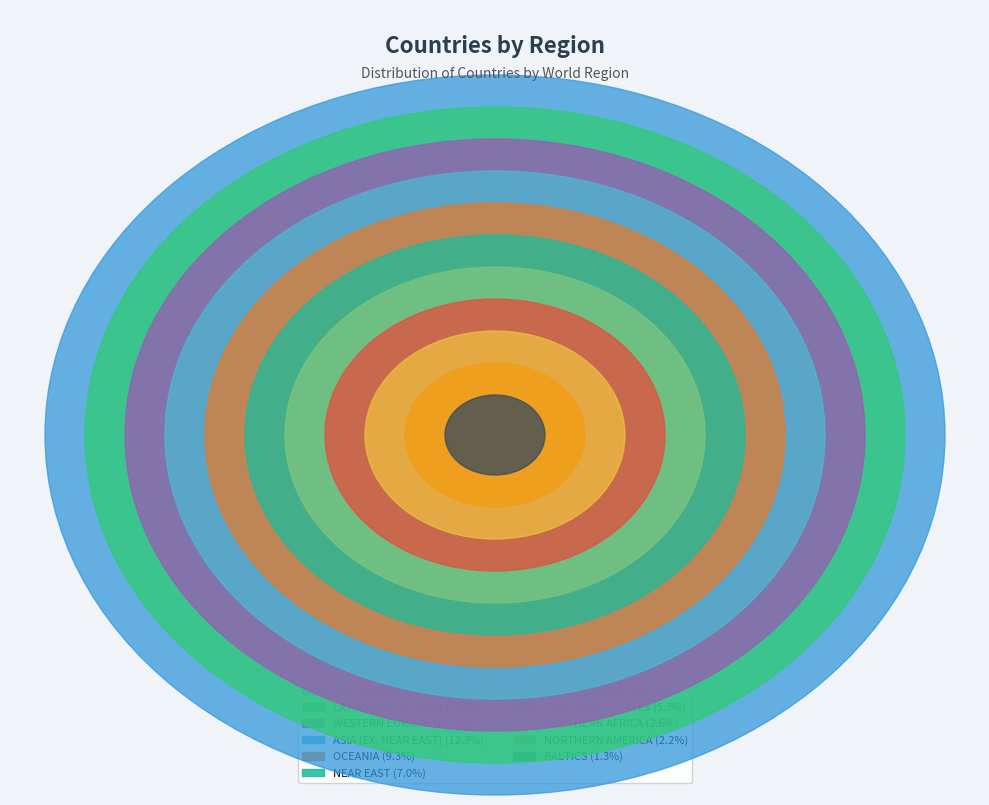

Rank the categories by value from lowest to highest.

BALTICS, NORTHERN AMERICA, NORTHERN AFRICA, EASTERN EUROPE, C.W. OF IND. STATES, NEAR EAST, OCEANIA, ASIA (EX. NEAR EAST), WESTERN EUROPE, LATIN AMER. & CARIB, SUB-SAHARAN AFRICA